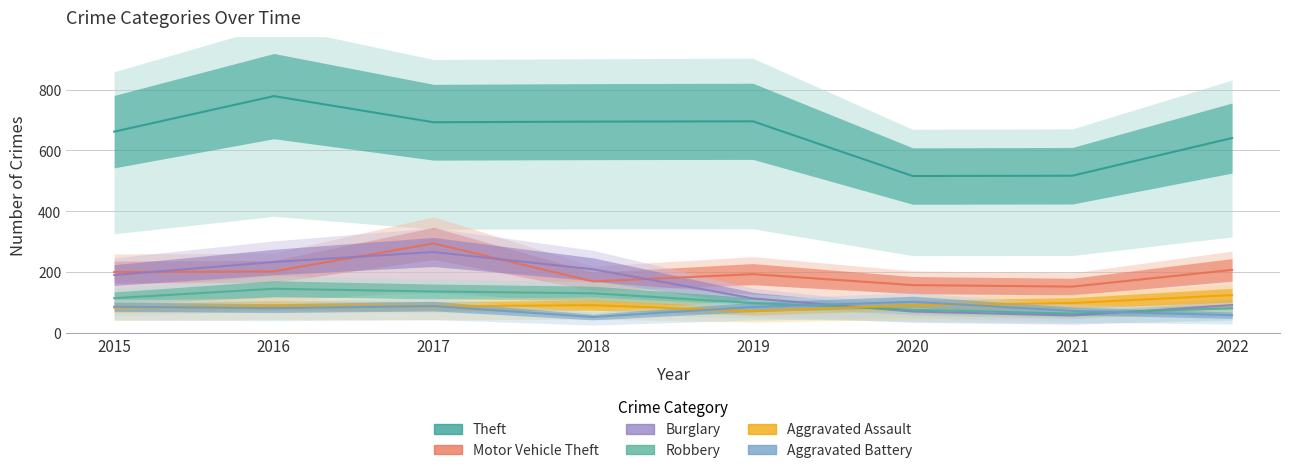

Which series has the largest total across all categories?

Theft